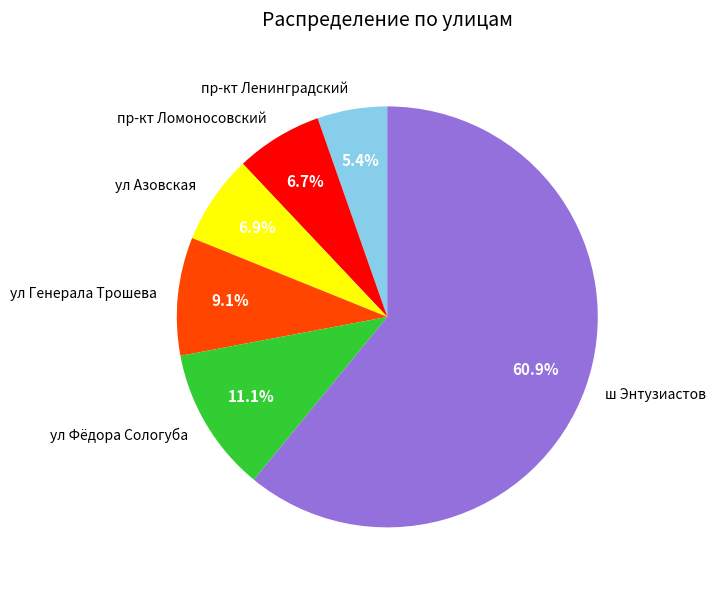

Count the number of slices in the pie.

6